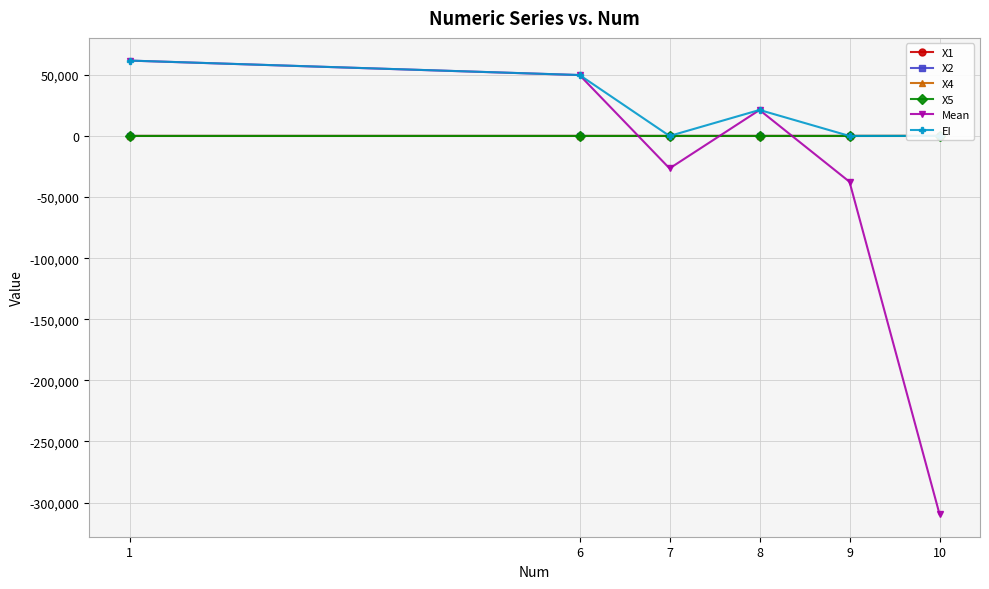

The value of Mean at 8 is 21242.9. True or false?

True